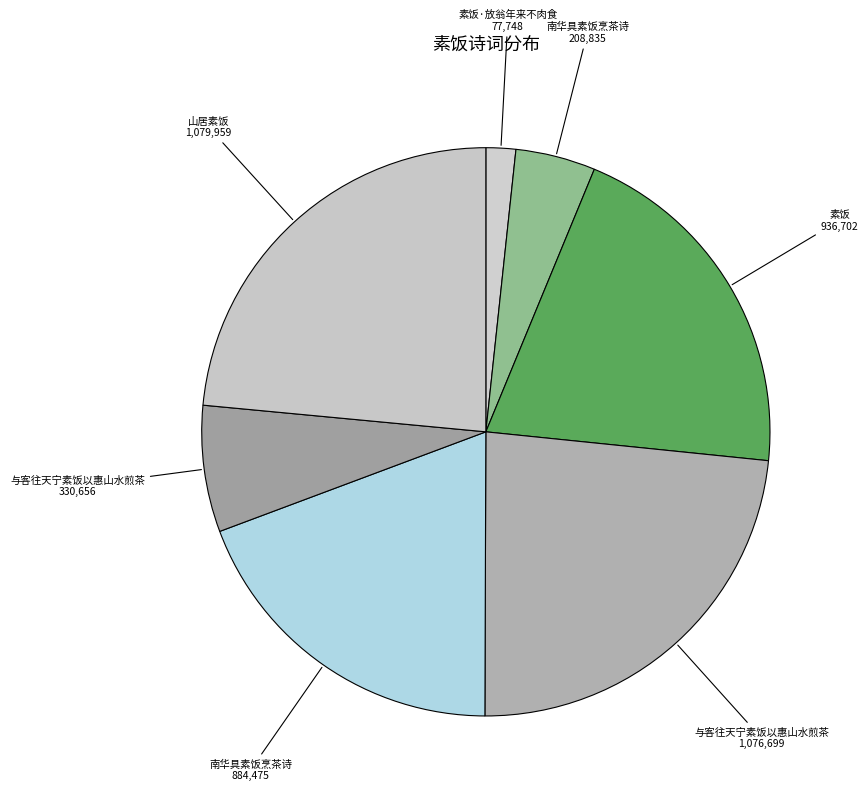

To the nearest percent, what is the average slice percentage?

14%